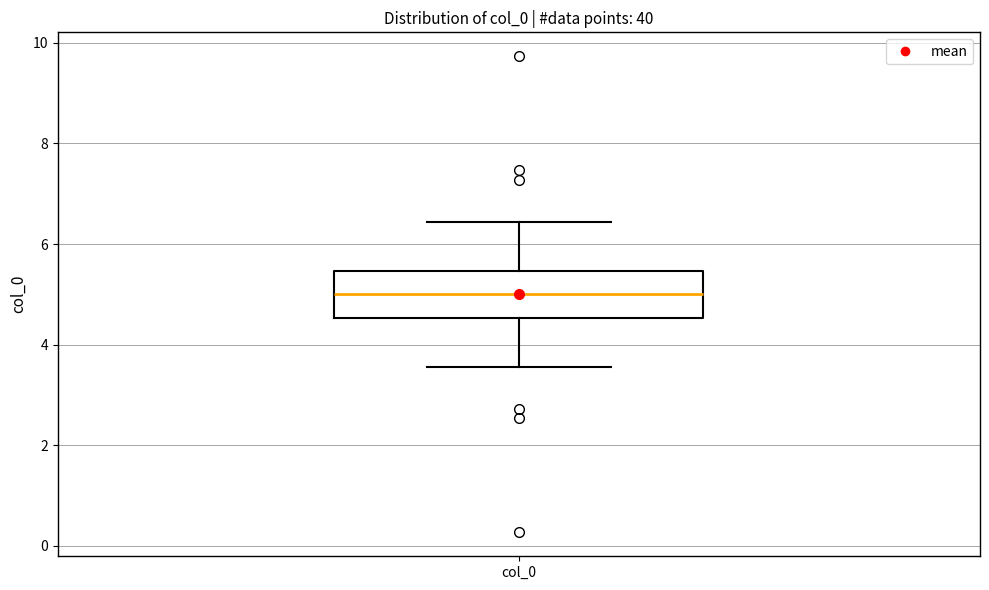

Read this box plot against the y-axis: the position of the median line, the range covered by the box, and the ends of both whiskers. The values are not printed on the chart, so give them approximately, as read against the axis.

median 5.0, box 4.6 to 5.4, whiskers 3.6 to 6.4